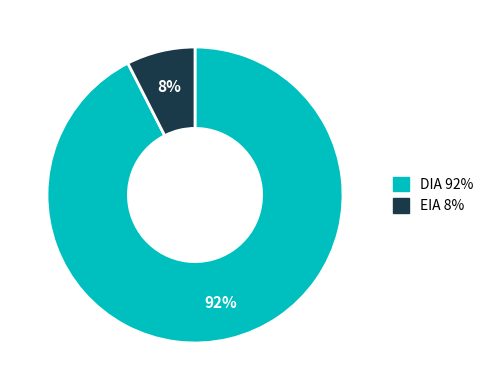

To the nearest percent, what is the combined percentage of DIA and EIA?

100%